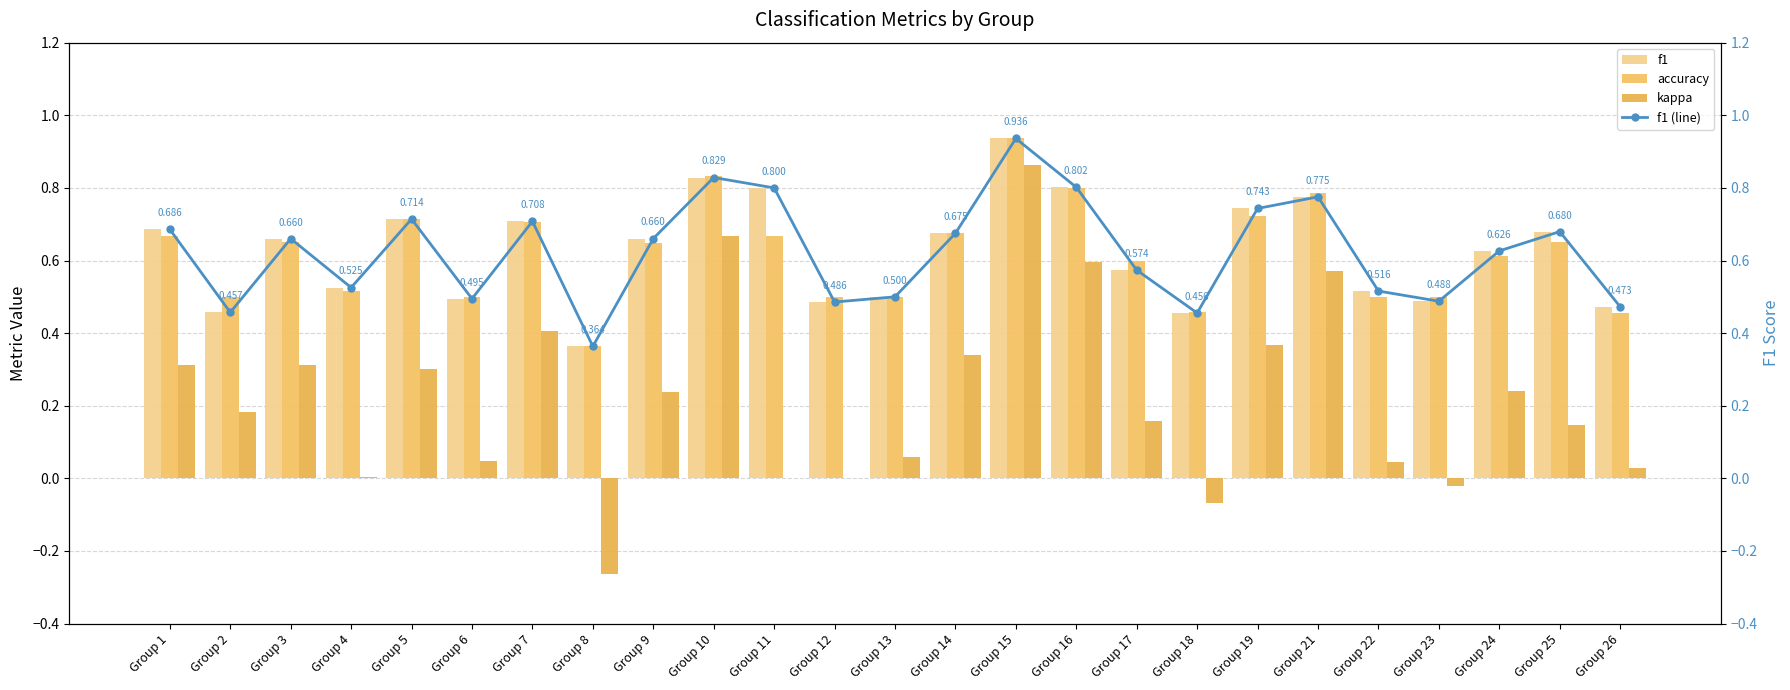

The value of f1 at Group 16 is 0.8. True or false?

True